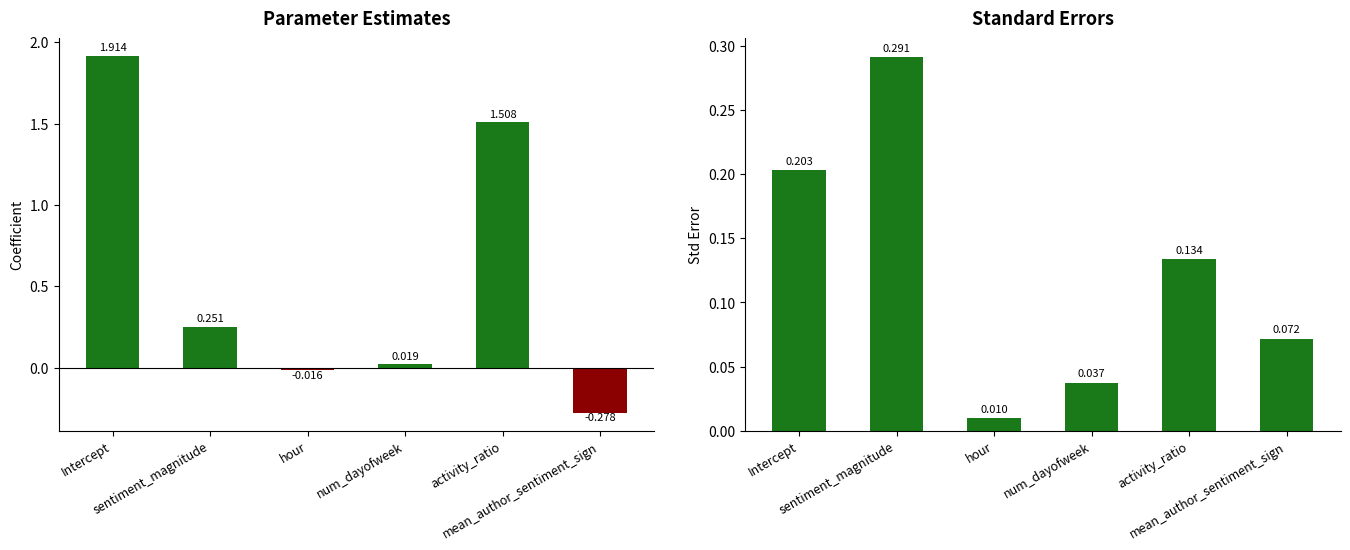

What is the average value of the param series?

0.6